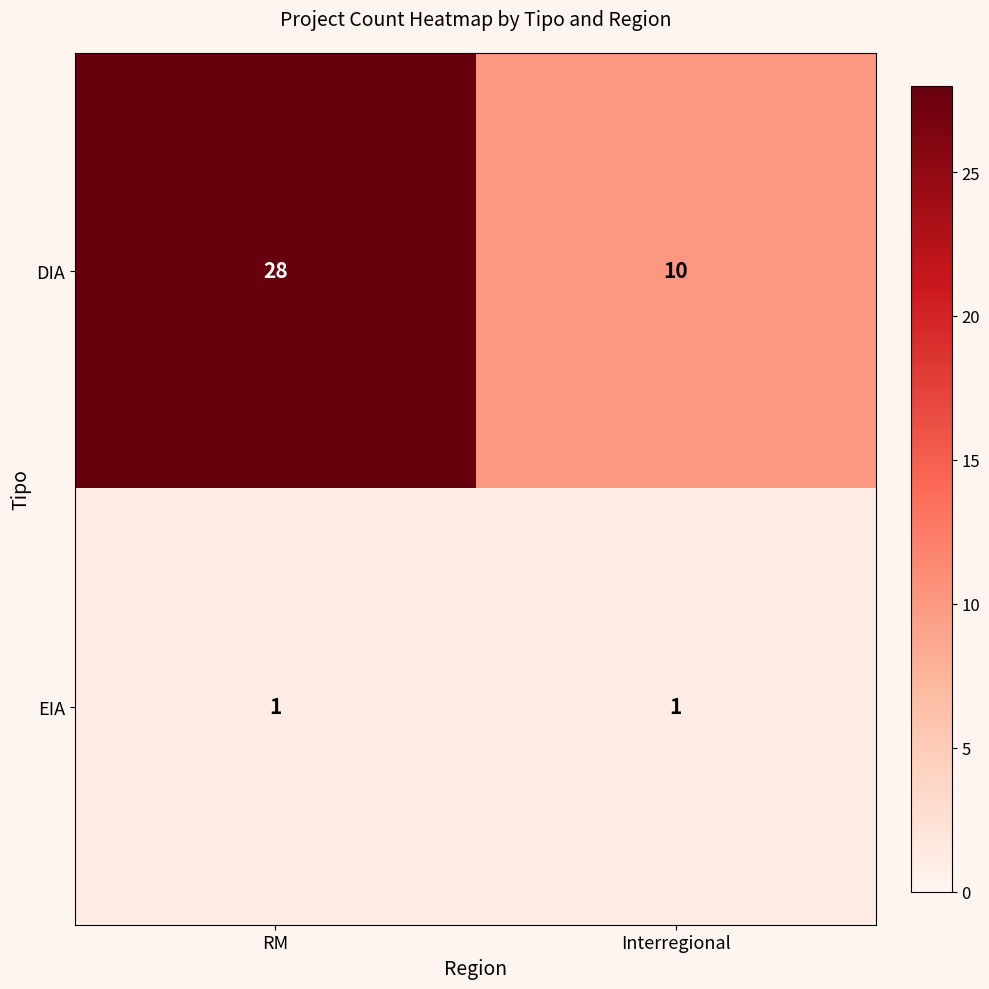

Reading left to right, what are all the values shown in this chart?

DIA: RM=28	Interregional=10
EIA: RM=1	Interregional=1